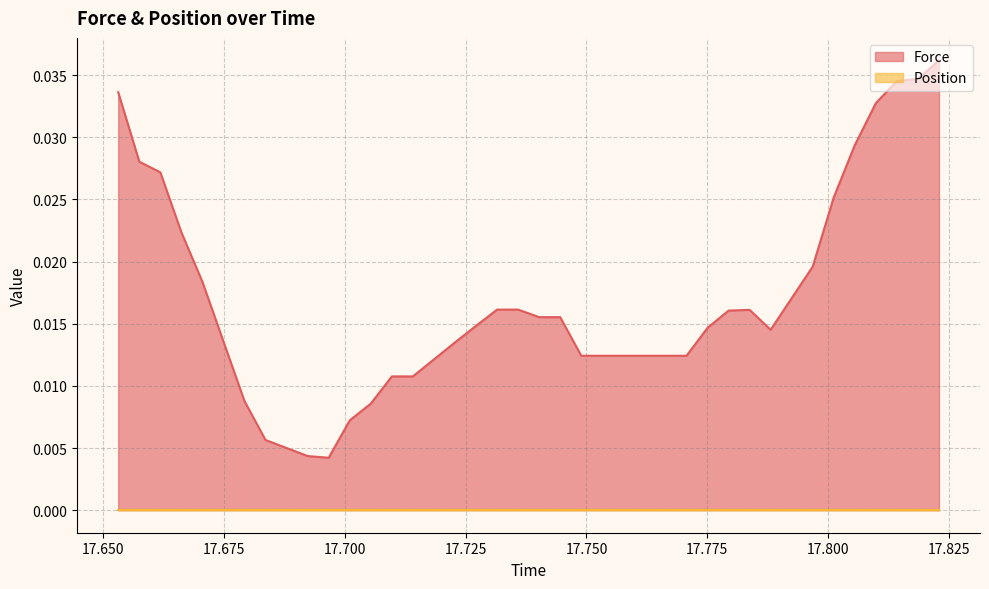

What position from the right is 17.653091999999997?

40